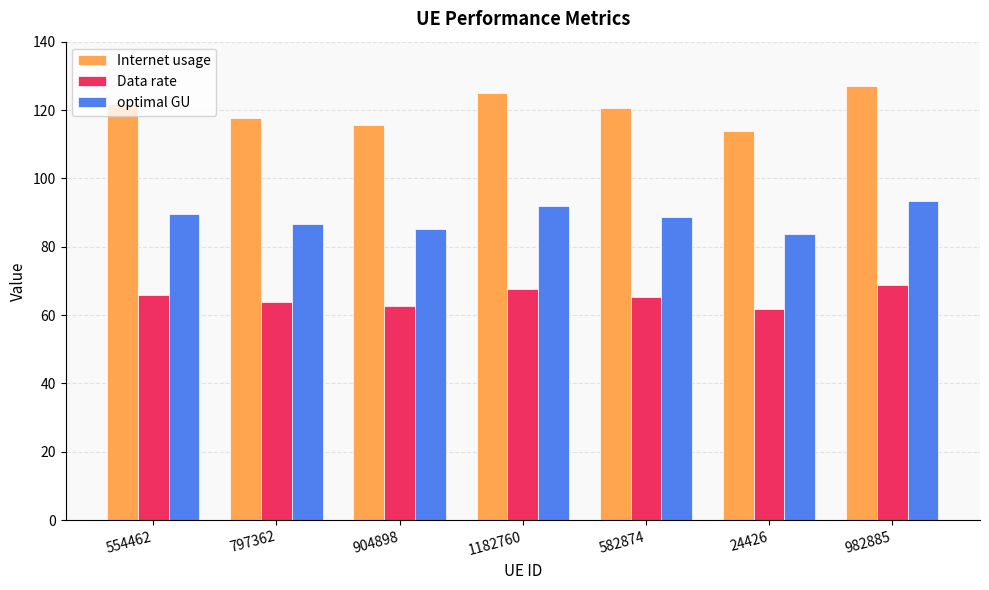

How many bars are there in total?

21